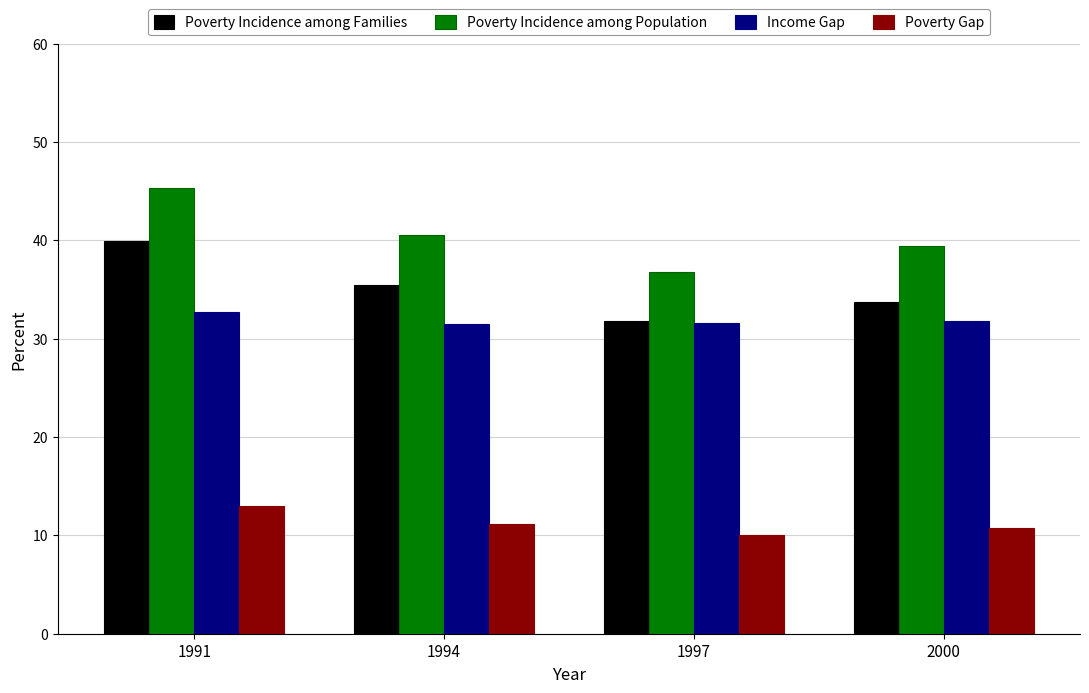

What is the difference between the highest and lowest values at 1997?

26.8